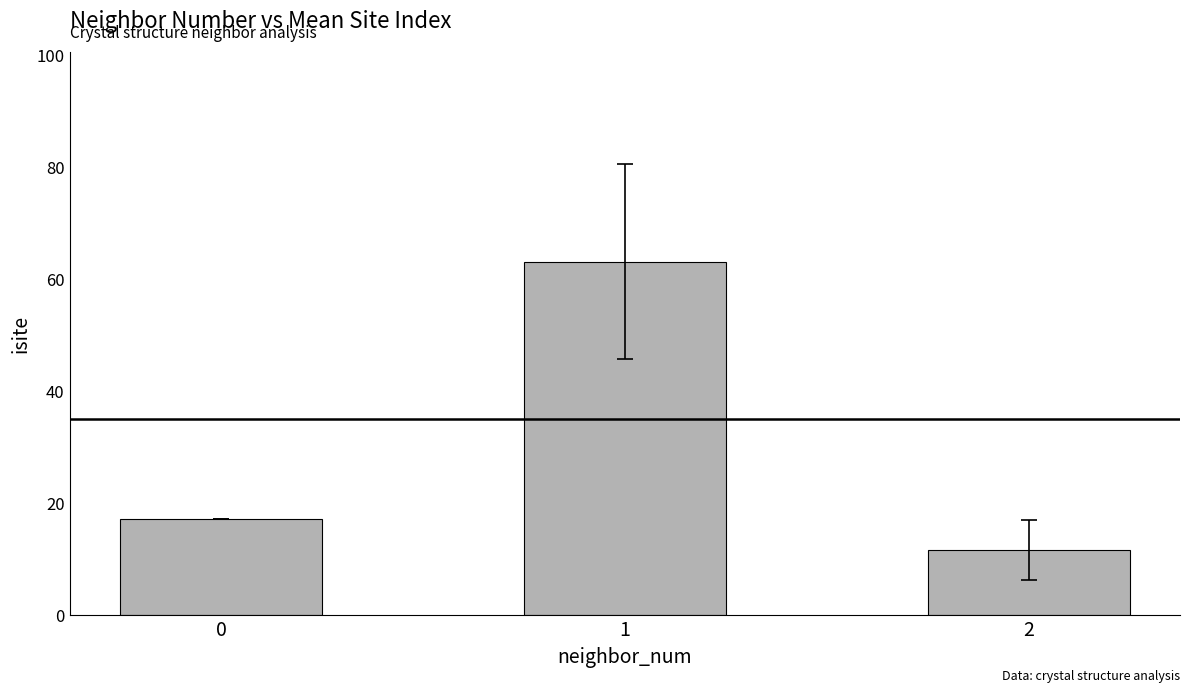

Rank the categories by value from highest to lowest.

1, 0, 2